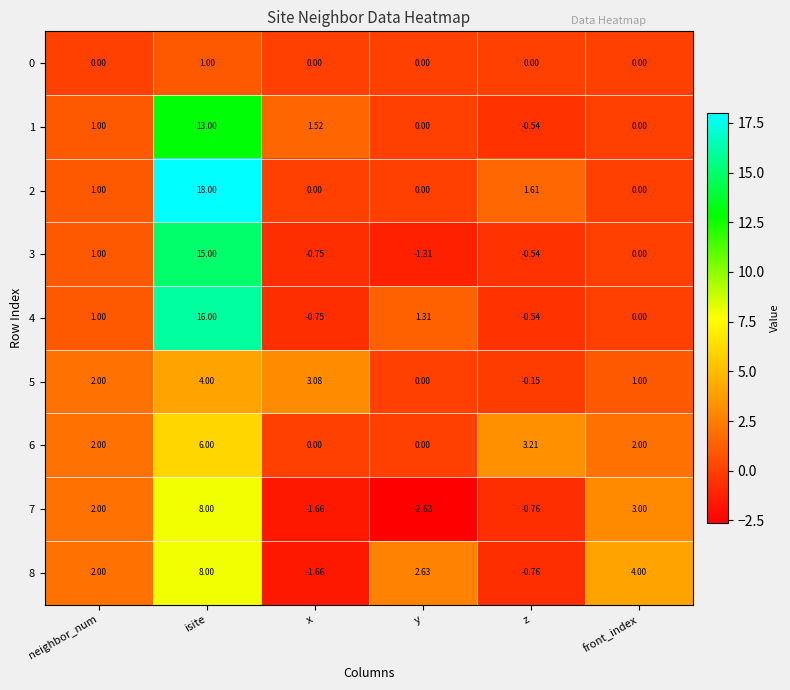

Which category has the lowest value across all series?

y